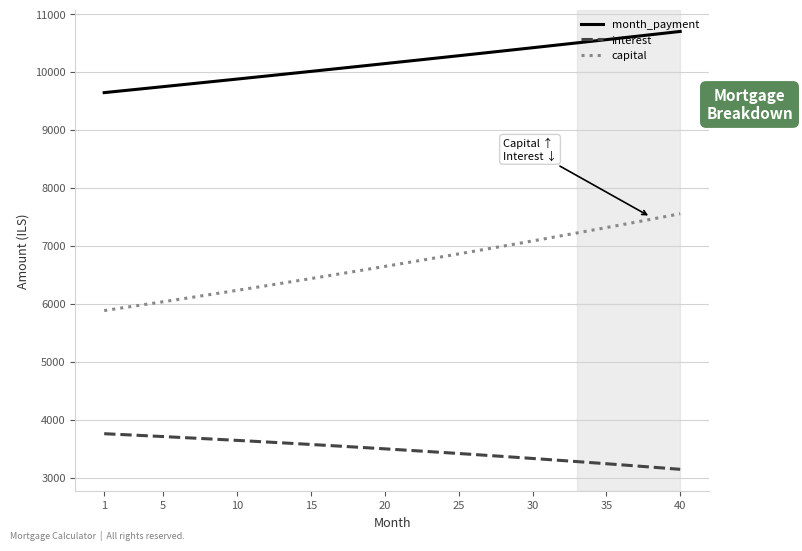

List the series in order of their overall mean, lowest first.

interest, capital, month_payment